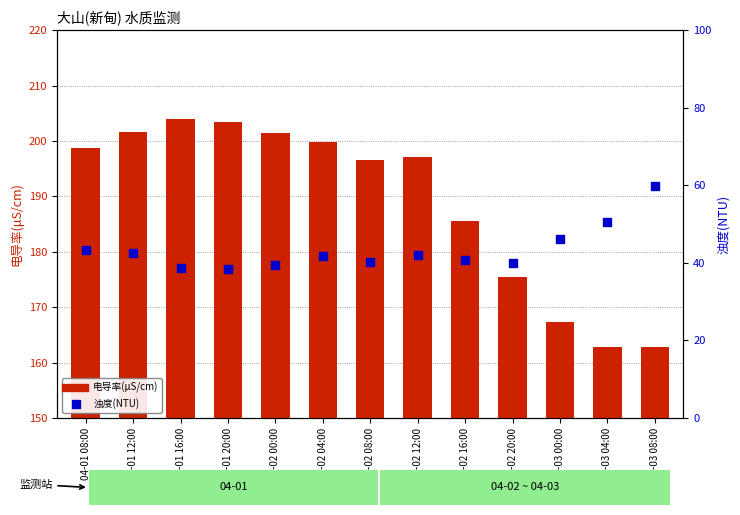

Which series reaches the minimum Y coordinate?

浊度(NTU)